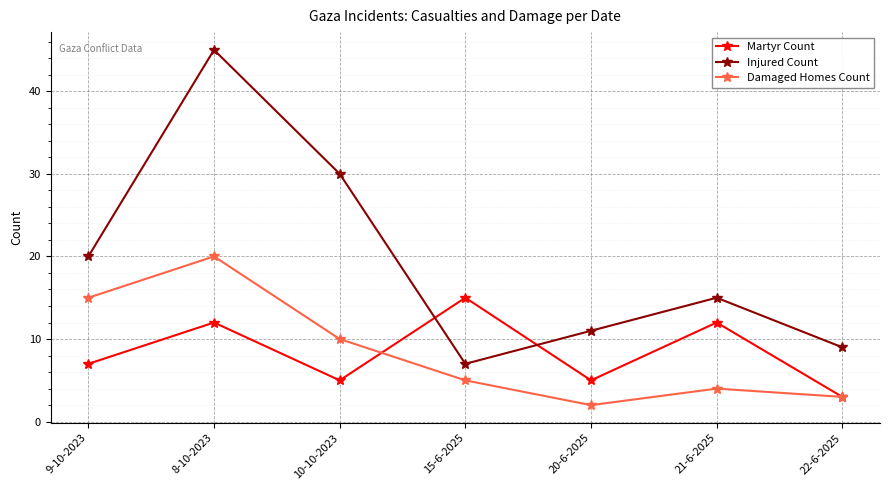

Reading right to left, what are all the values shown in this chart?

Martyr Count: 3	12	5	15	5	12	7
Injured Count: 9	15	11	7	30	45	20
Damaged Homes Count: 3	4	2	5	10	20	15